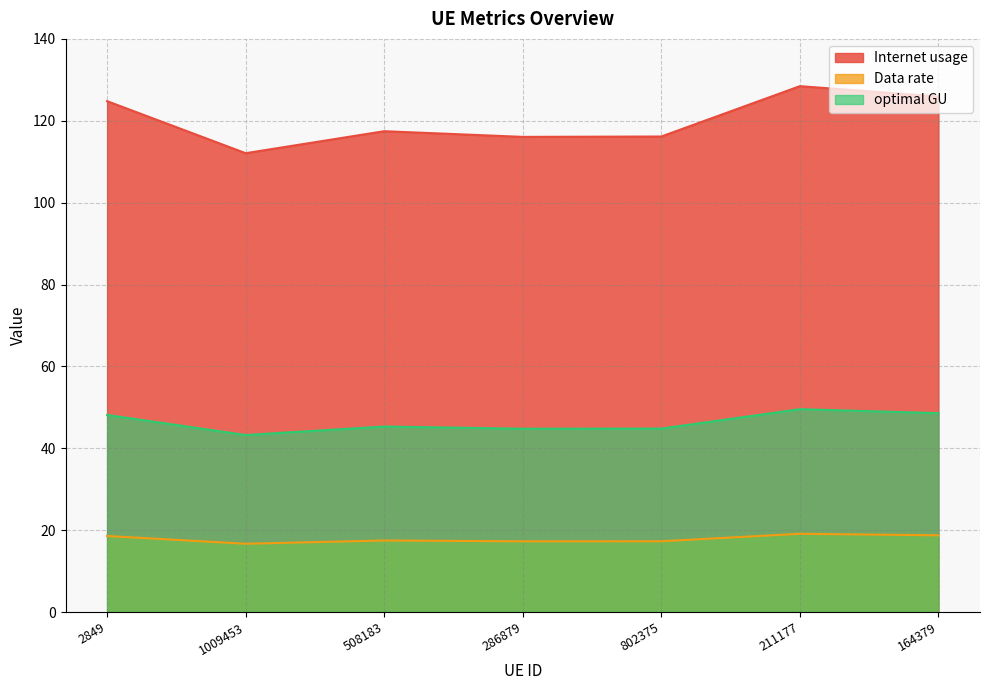

Which series has the largest total across all categories?

Internet usage